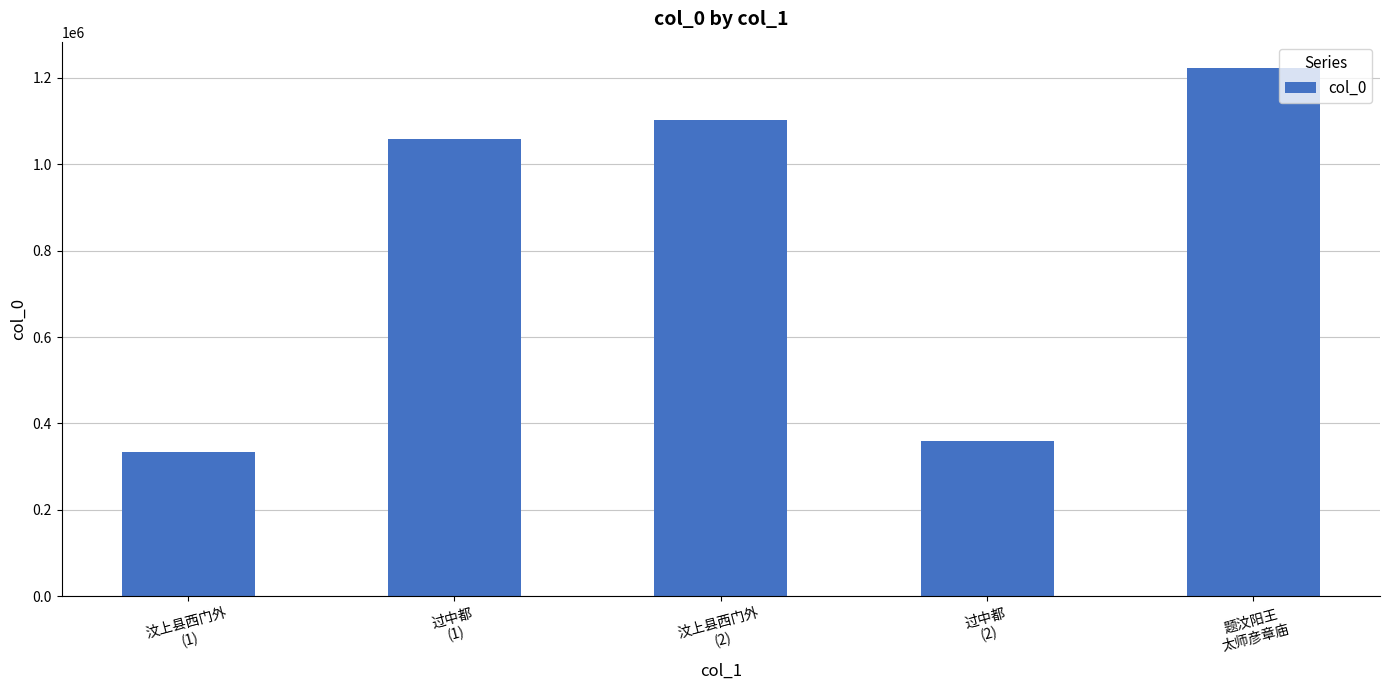

What is the difference between the second highest and second lowest values?

743755